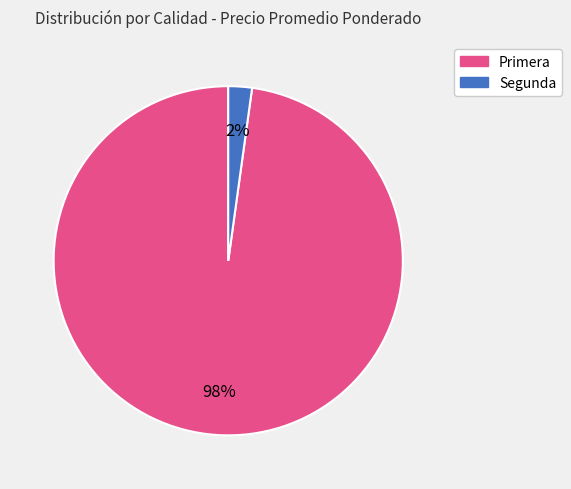

To the nearest percent, what is the difference between the largest and smallest slice percentages?

96%